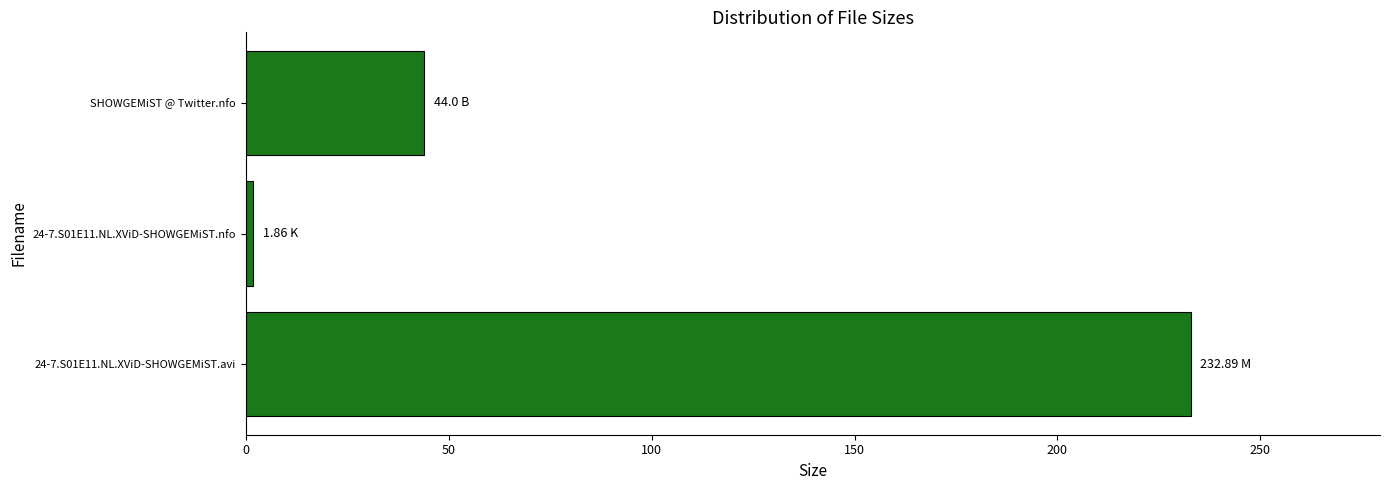

How many bars are there in total?

3